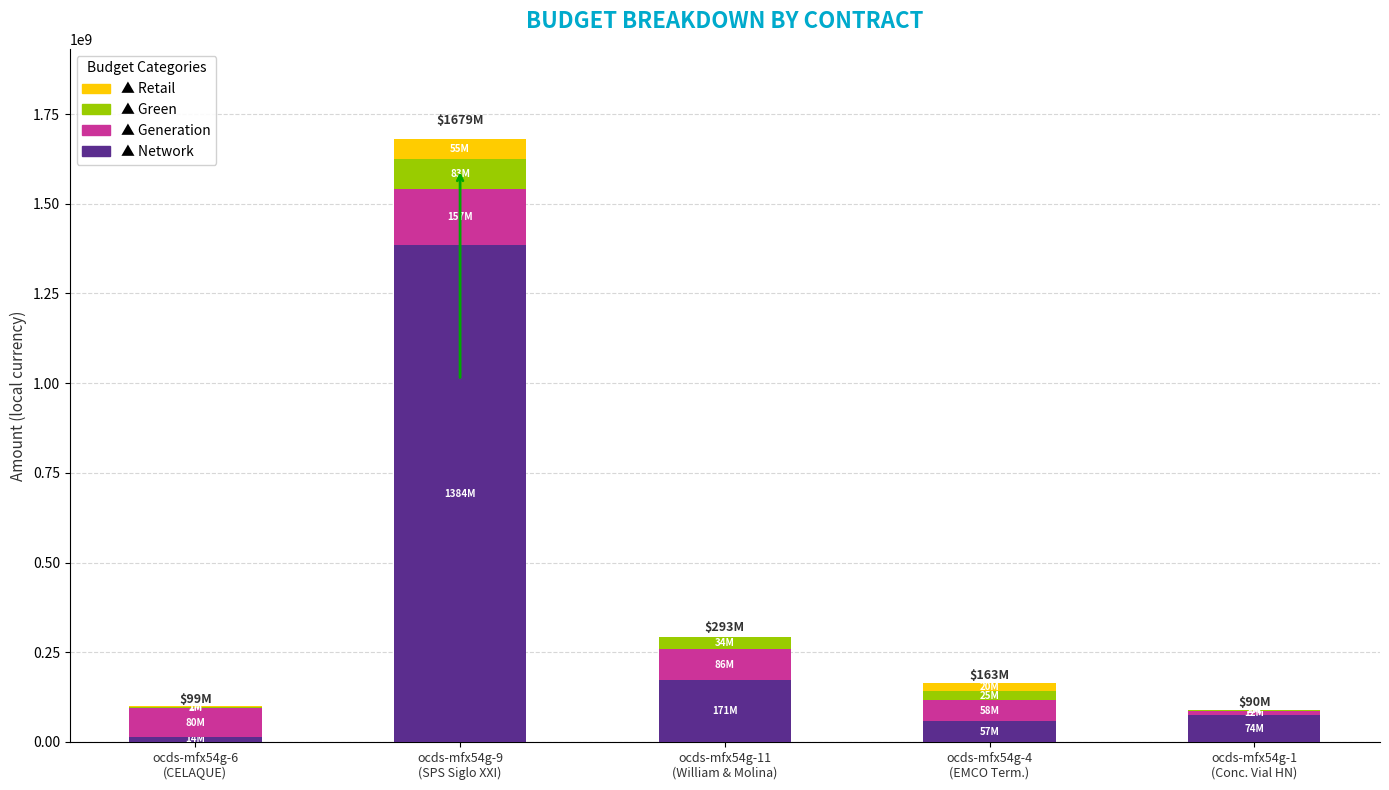

Are the bars horizontal?

No